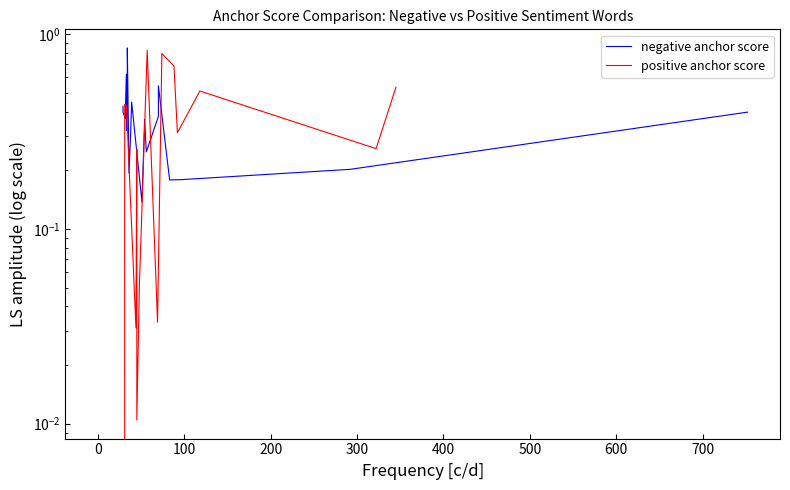

What is the maximum value shown in the chart?

0.8